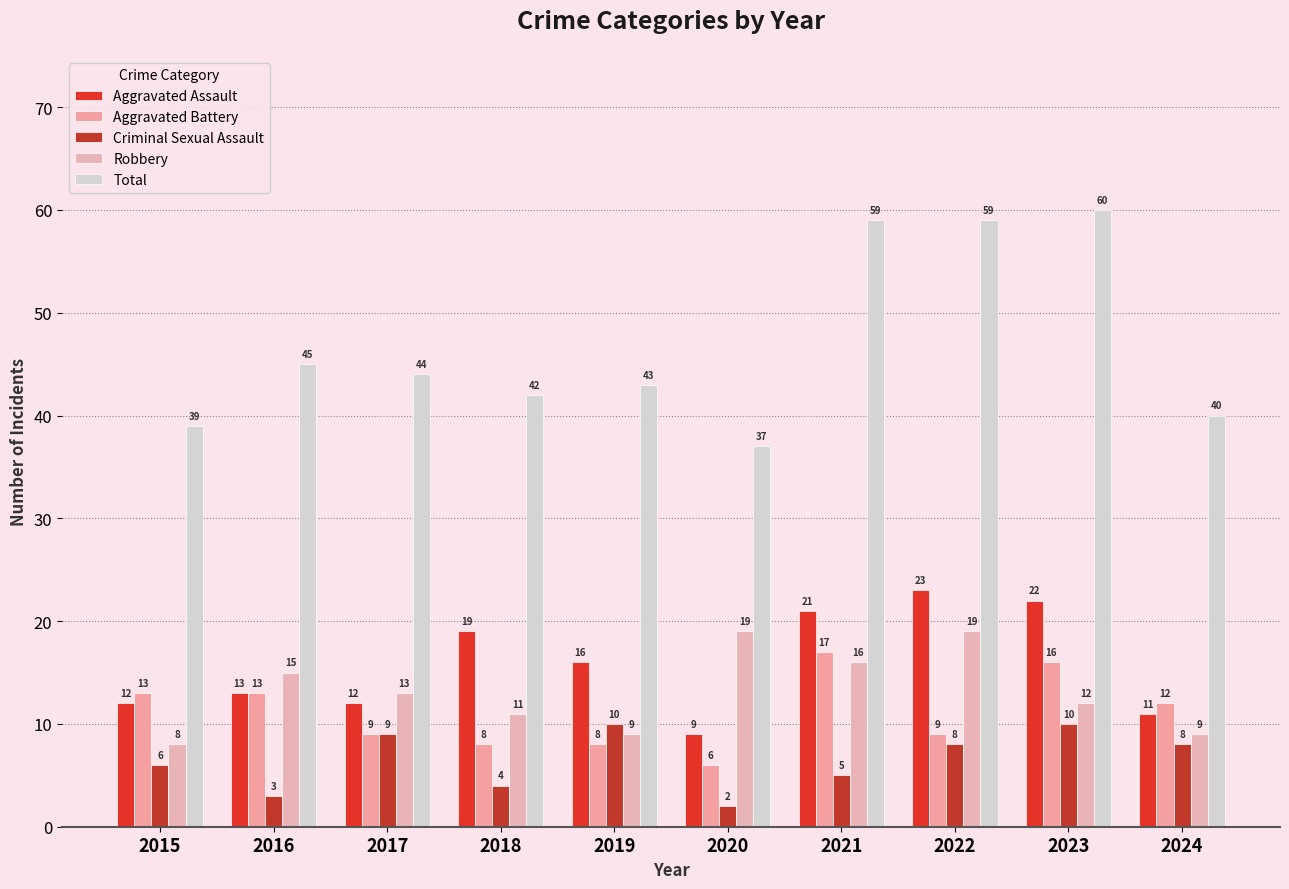

Reading left to right, list all the values displayed in this chart.

Aggravated Assault: 12	13	12	19	16	9	21	23	22	11
Aggravated Battery: 13	13	9	8	8	6	17	9	16	12
Criminal Sexual Assault: 6	3	9	4	10	2	5	8	10	8
Robbery: 8	15	13	11	9	19	16	19	12	9
Total: 39	45	44	42	43	37	59	59	60	40